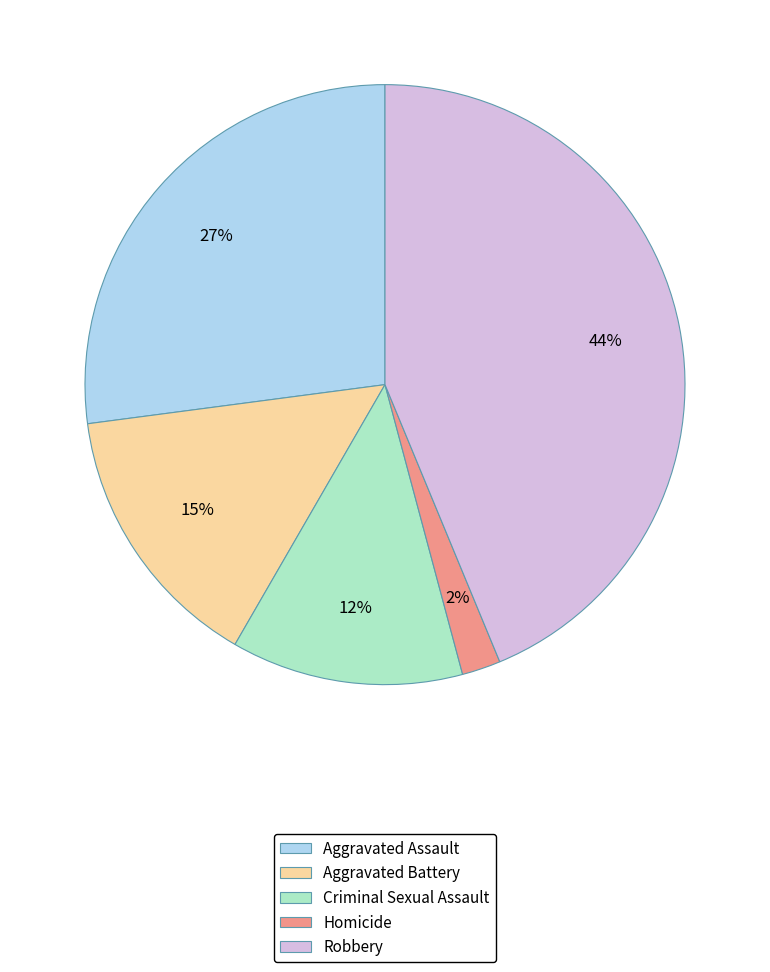

Is the sum of Aggravated Battery and Aggravated Assault greater than half?

No